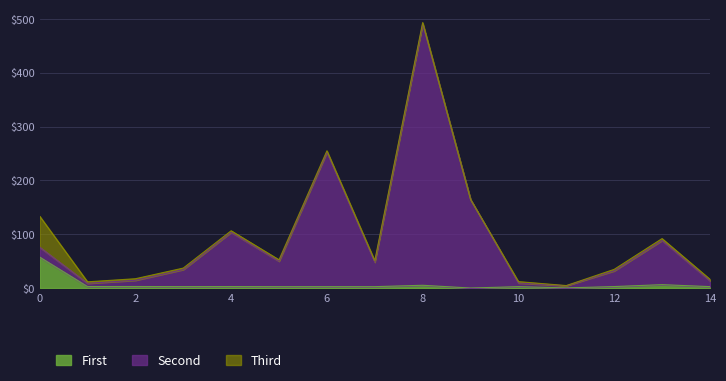

At which category is the sum across all series the highest?

8